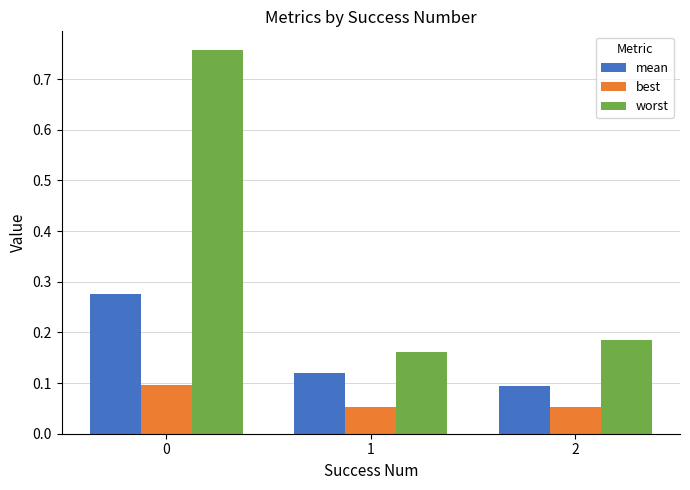

Which series has the largest range (max minus min)?

worst